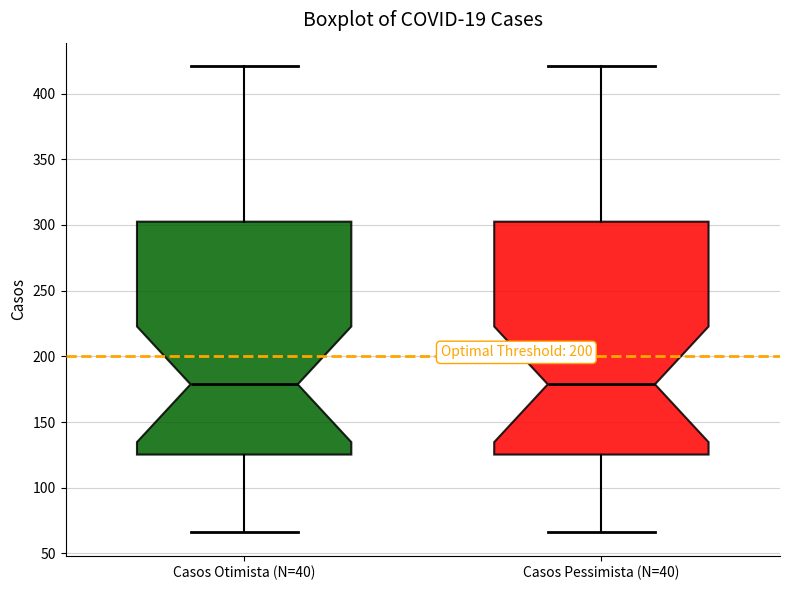

Reading left to right, read every box against the y-axis: the position of its median line, the range the box covers, and the ends of its whiskers. The values are not printed on the chart, so give them approximately, as read against the axis.

Casos Otimista (N=40): median 180, box 125 to 305, whiskers 65 to 420
Casos Pessimista (N=40): median 180, box 125 to 305, whiskers 65 to 420